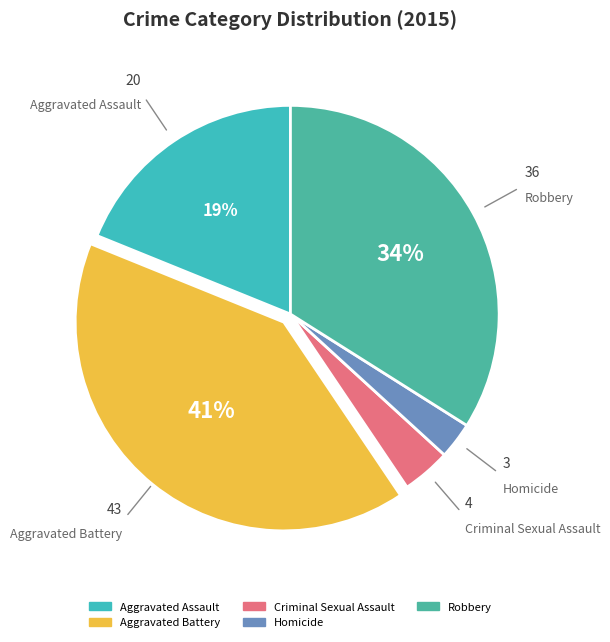

To the nearest percent, what portion does Robbery represent?

34%